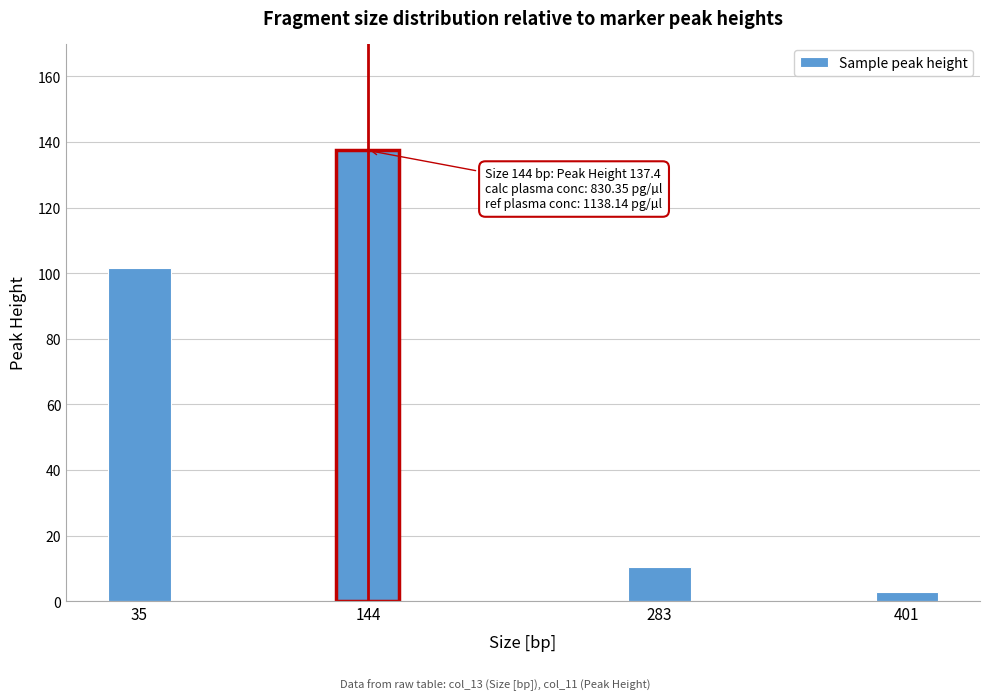

Reading left to right, what are all the values shown in this chart?

35=101.5	144=137.4	283=10.4	401=2.7